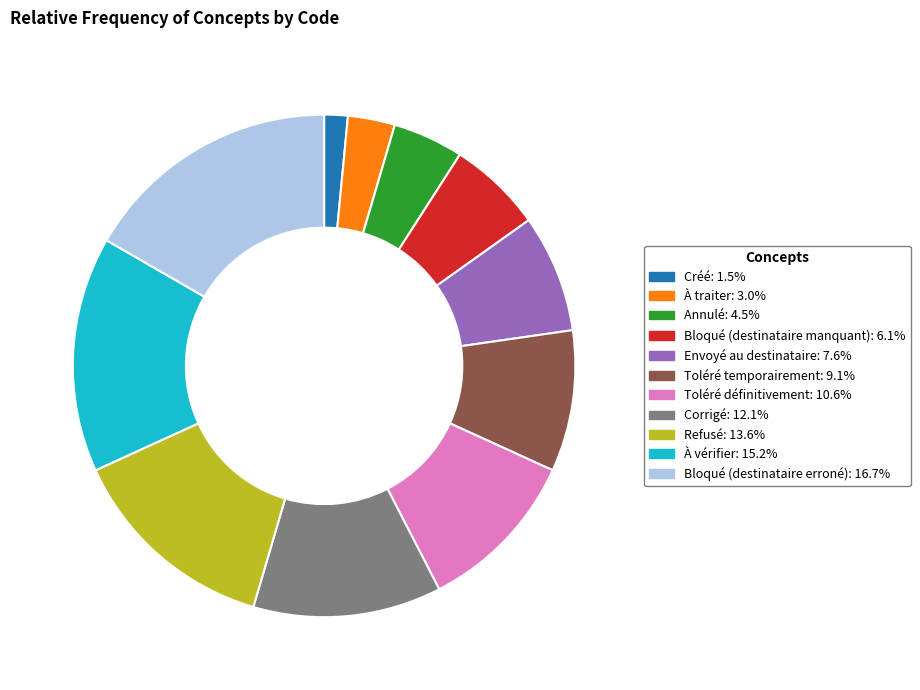

Count the number of slices in the pie.

11